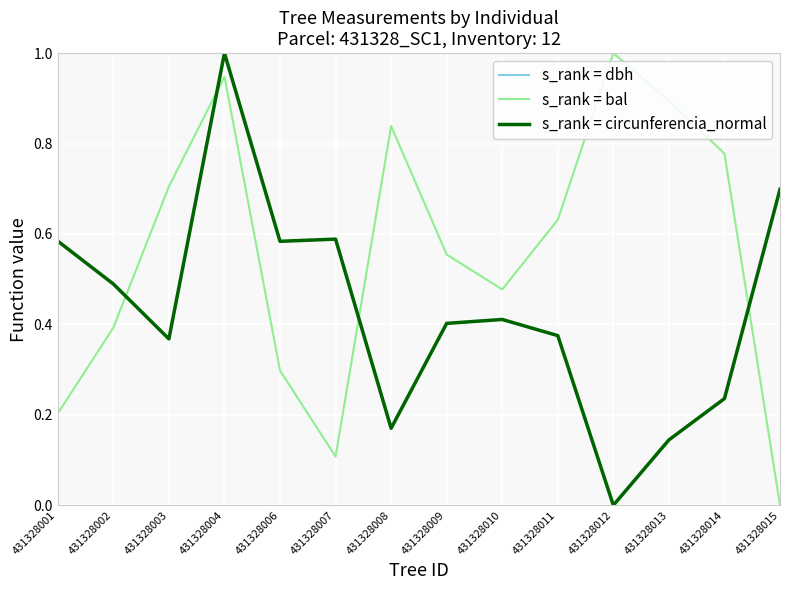

At which category is the sum across all series the highest?

431328004